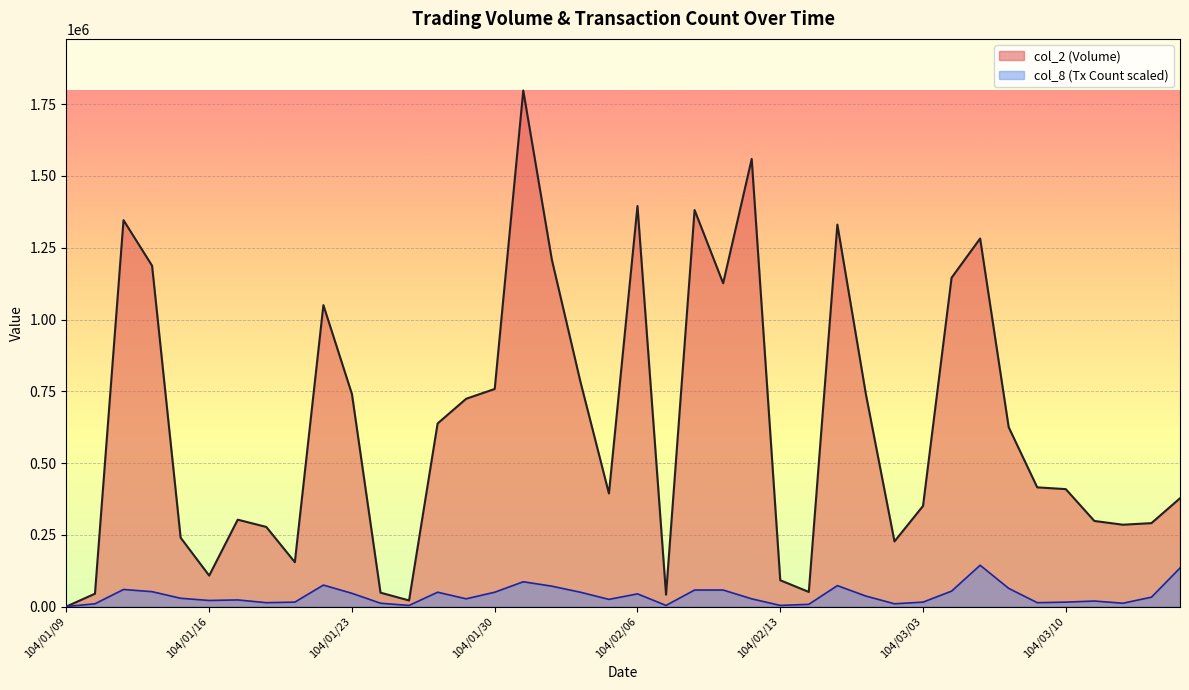

List the series in order of their overall mean, lowest first.

col_8 (Tx Count scaled), col_2 (Volume)